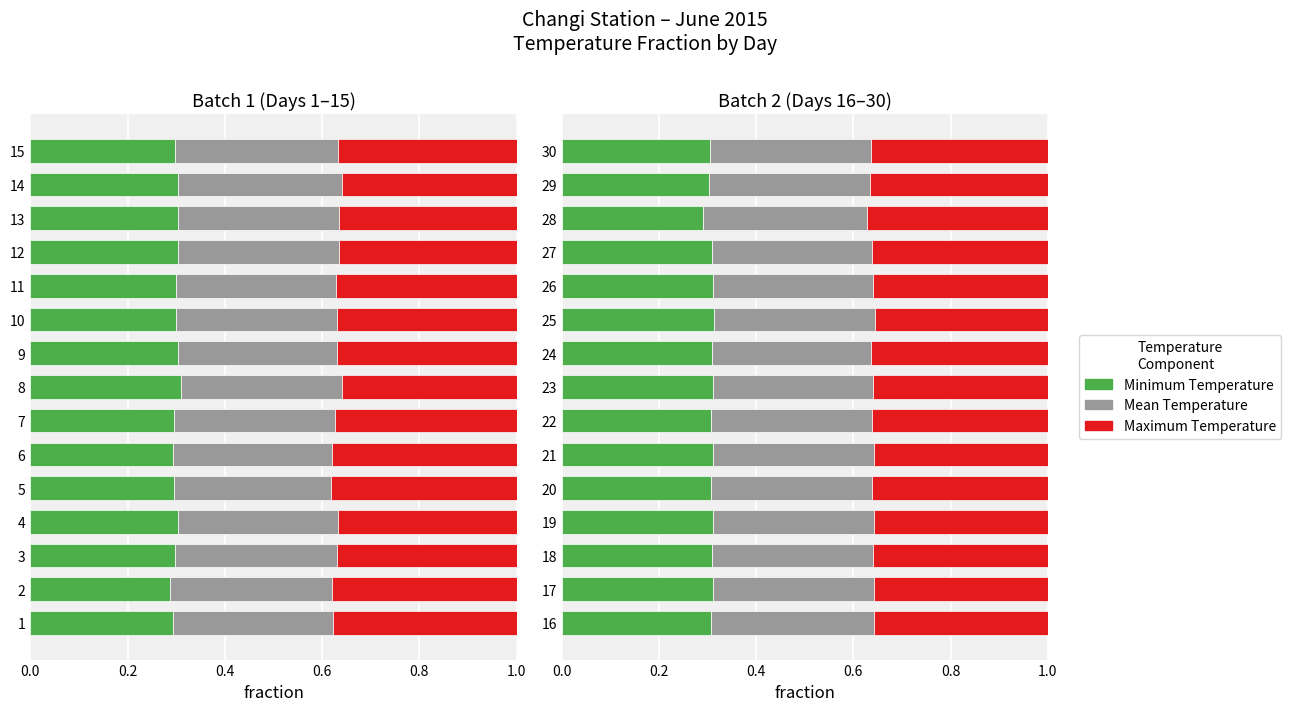

What is the label of the 7th bar from the right?

8